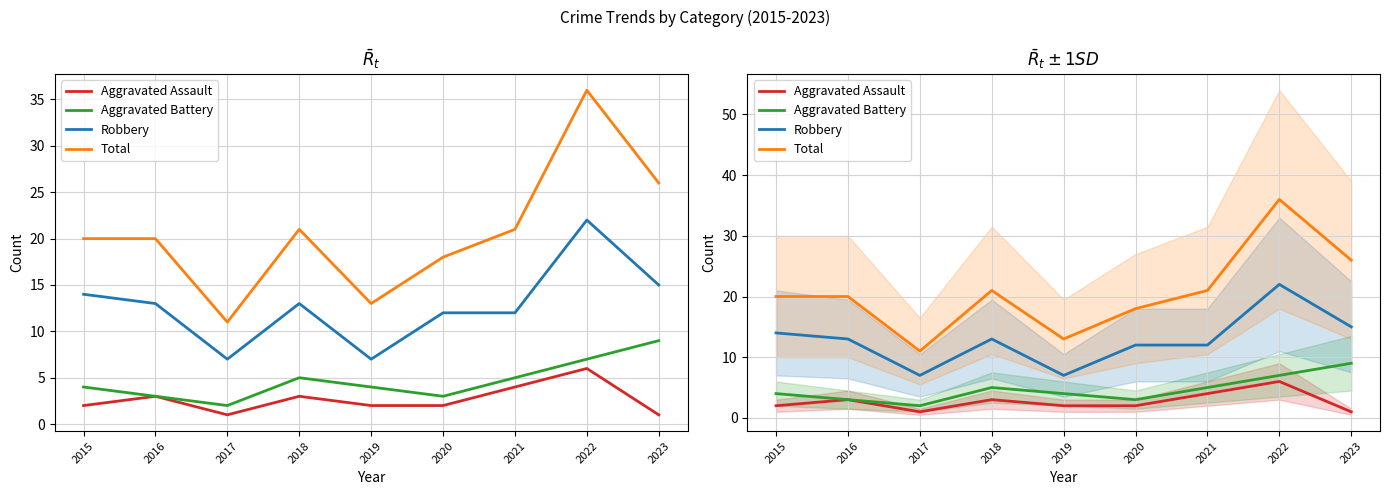

Is the value of Aggravated Assault at 2019 greater than the value of Total at 2021?

No